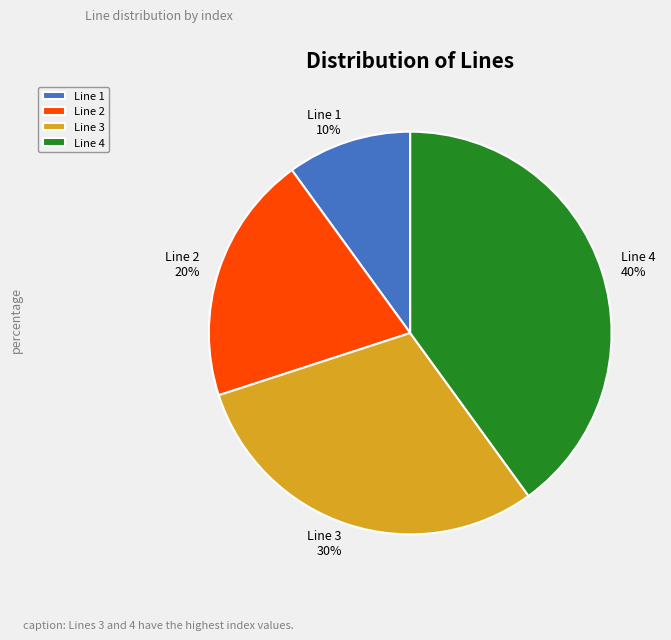

Does any single category account for the majority?

No